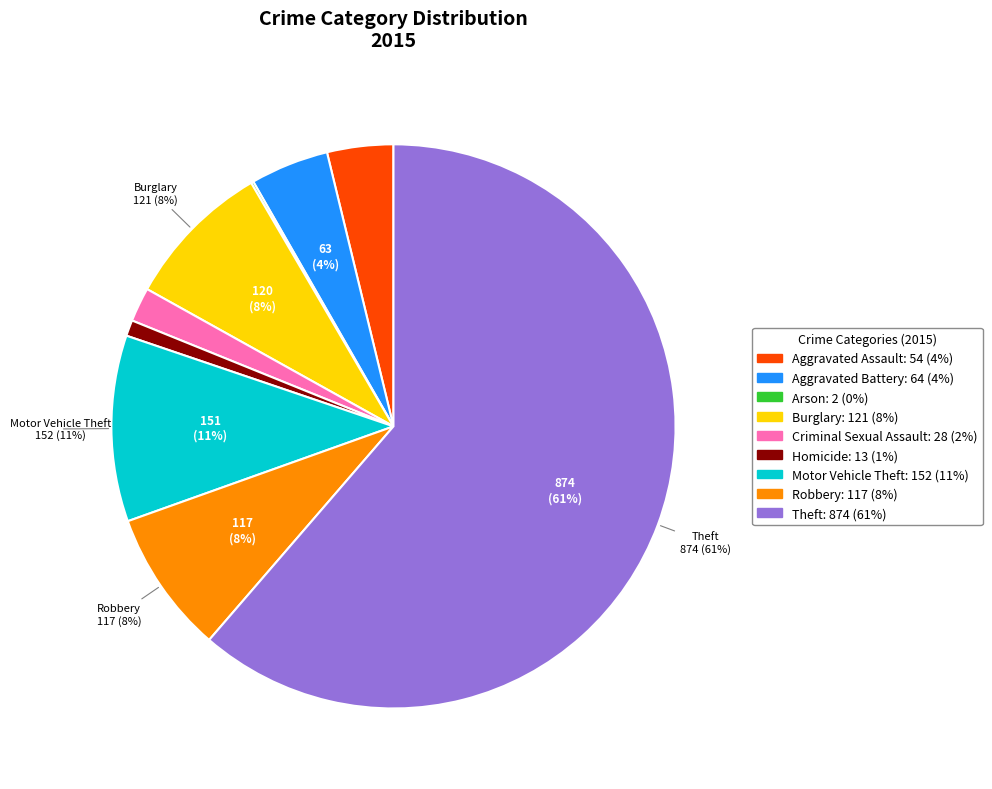

To the nearest percent, what is the combined percentage of Burglary and Homicide?

9%